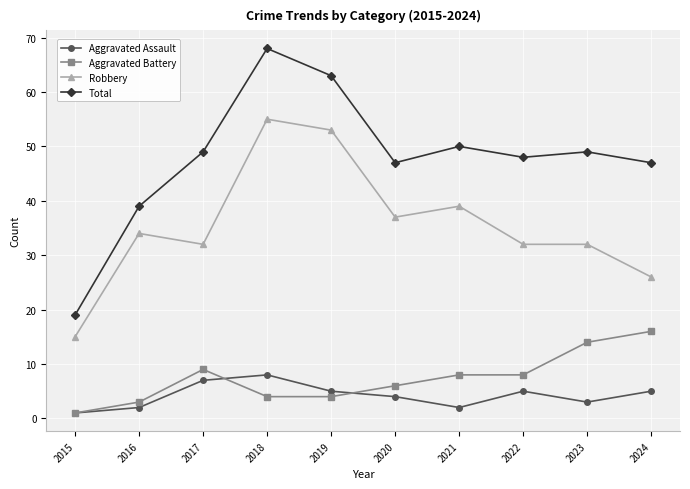

True or false: Robbery has more than 0 interior local peaks.

True